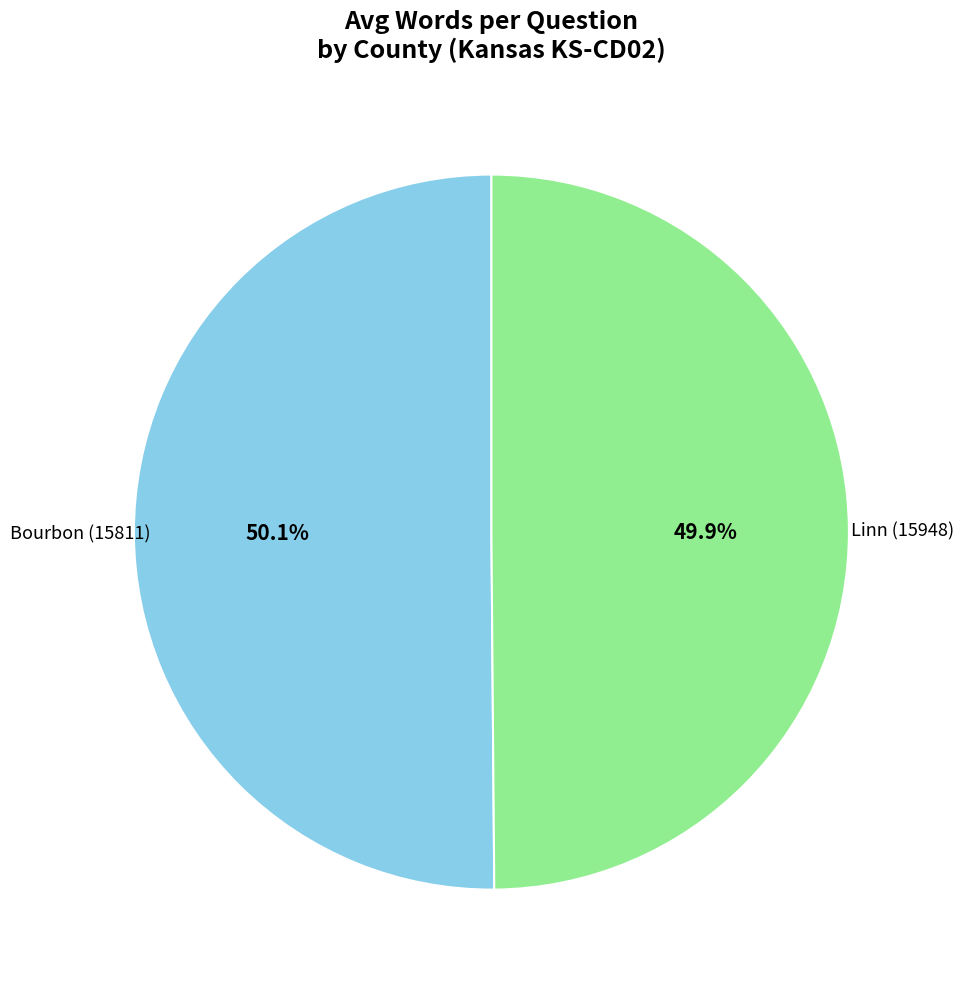

True or false: Linn (15948) accounts for 50% of the total.

True